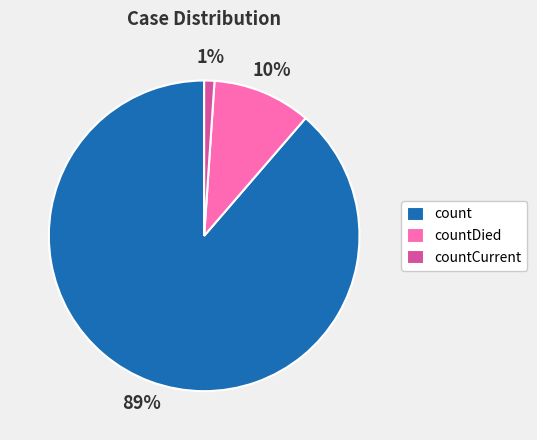

Is it true that count is 89% of the pie?

True